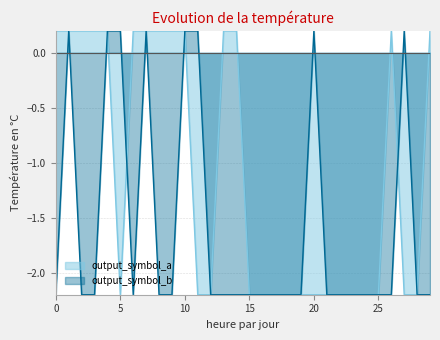

What is the minimum value shown in the chart?

-2.2